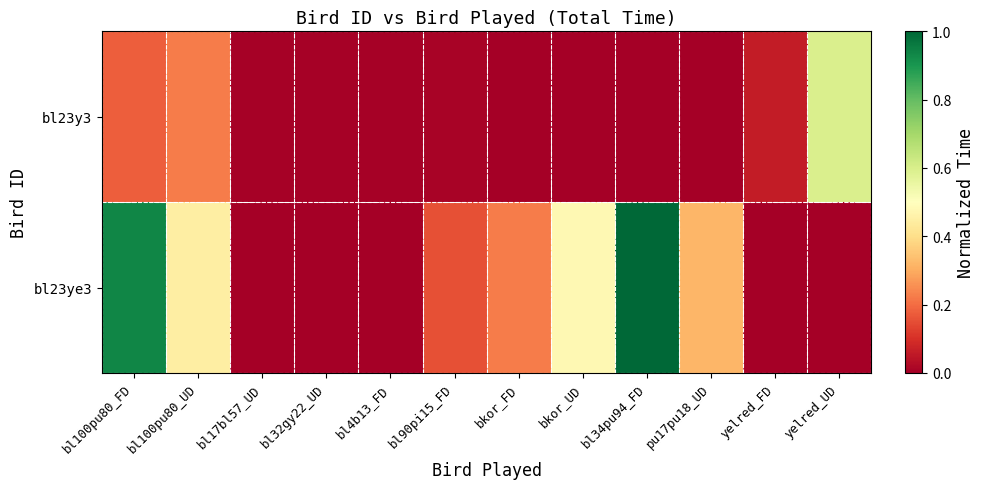

Rank the series at yelred_UD from highest to lowest value.

bl23y3, bl23ye3